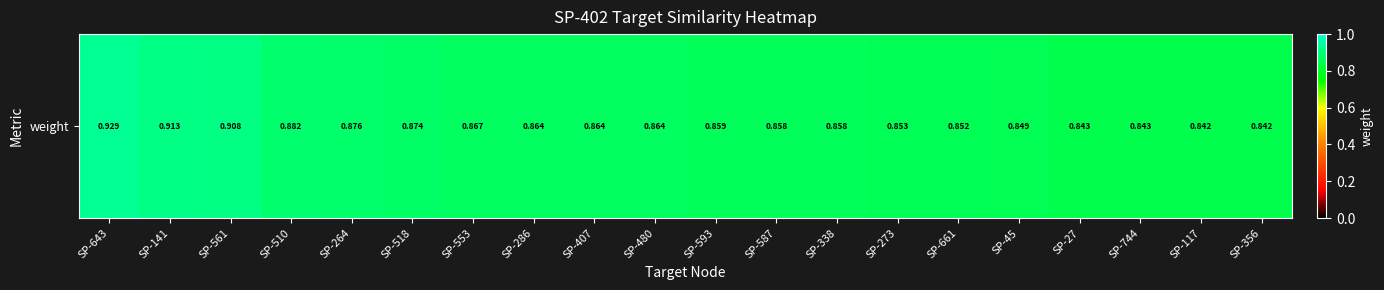

The chart shows a value of 0.3 at SP-518. True or false?

False